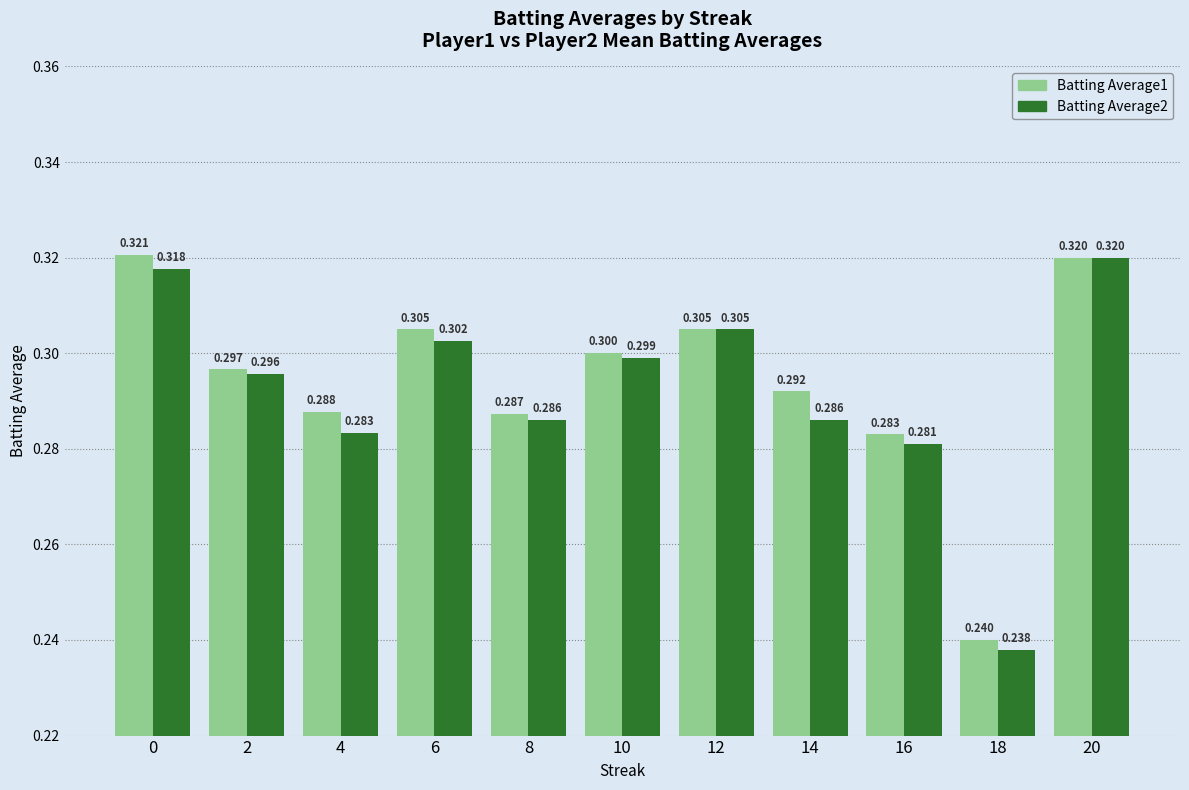

List the labels in order of Batting Average1 value, largest first.

0, 20, 6, 12, 10, 2, 14, 4, 8, 16, 18